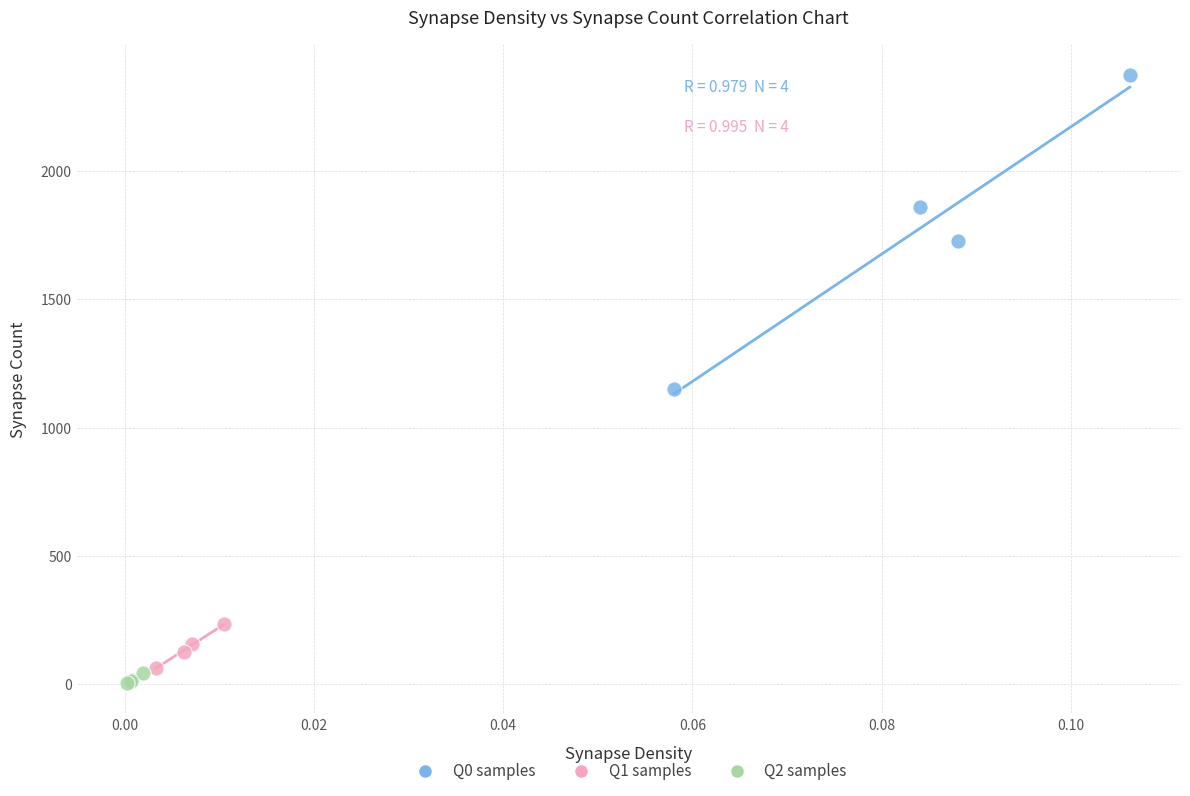

Which series has the largest Y range (max minus min)?

Q0 samples